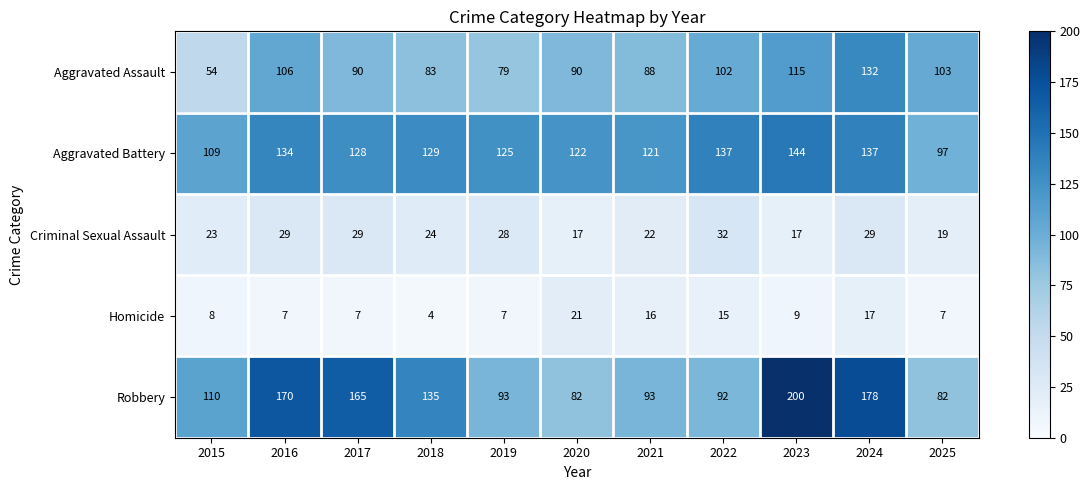

What is the spread (max minus min) of values at 2016?

163